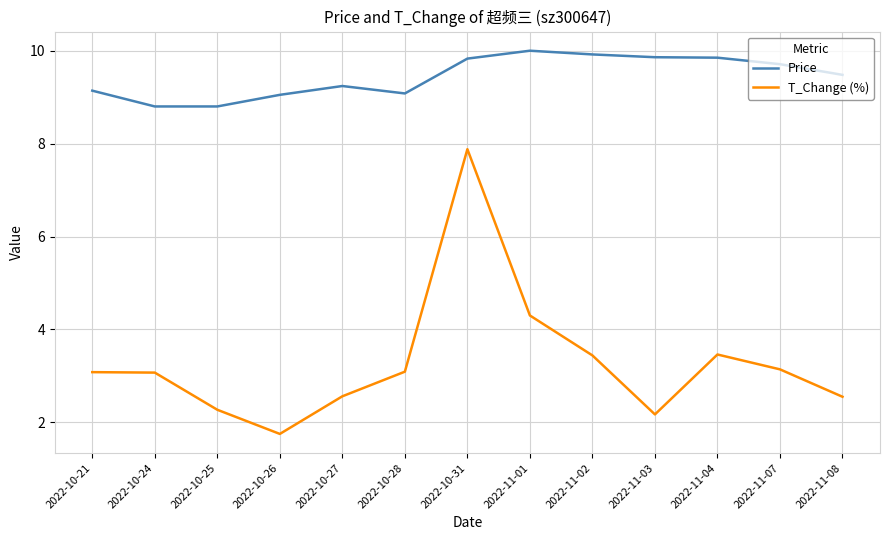

What is the difference between the Price values at 2022-10-27 and 2022-11-04?

0.6